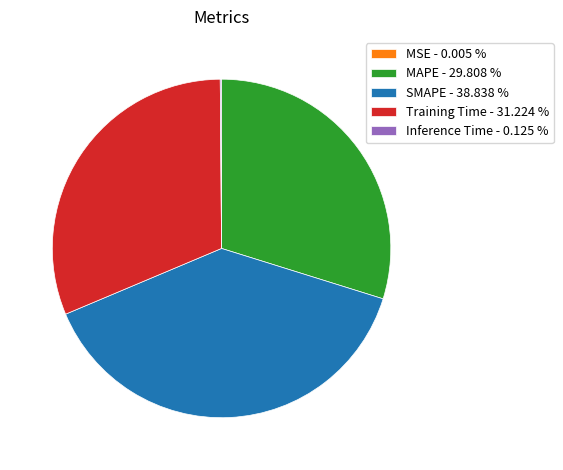

Is the sum of SMAPE - 38.838 % and MAPE - 29.808 % greater than half?

Yes